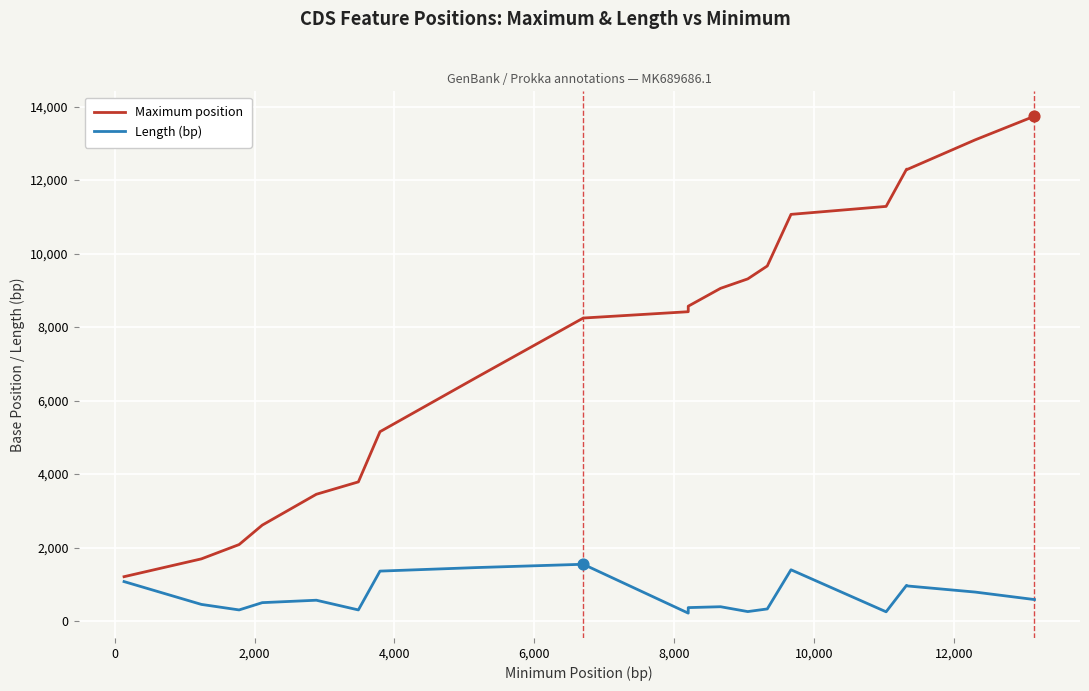

Which series has the largest total across all categories?

Maximum position